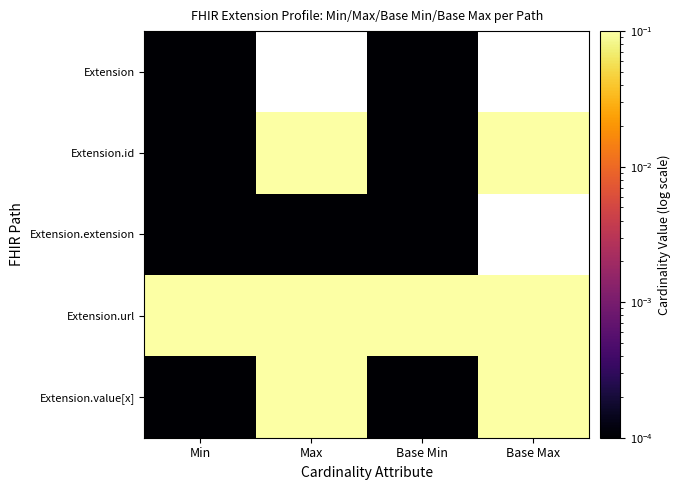

Is it true that Extension.url equals 0.2 at Base Max?

False